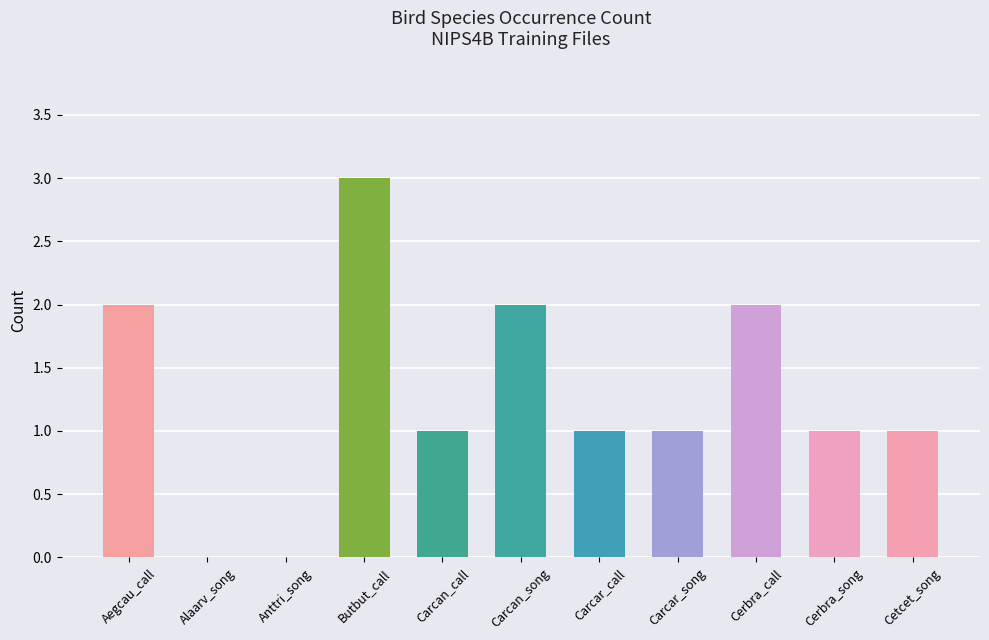

What is the greatest value displayed?

3